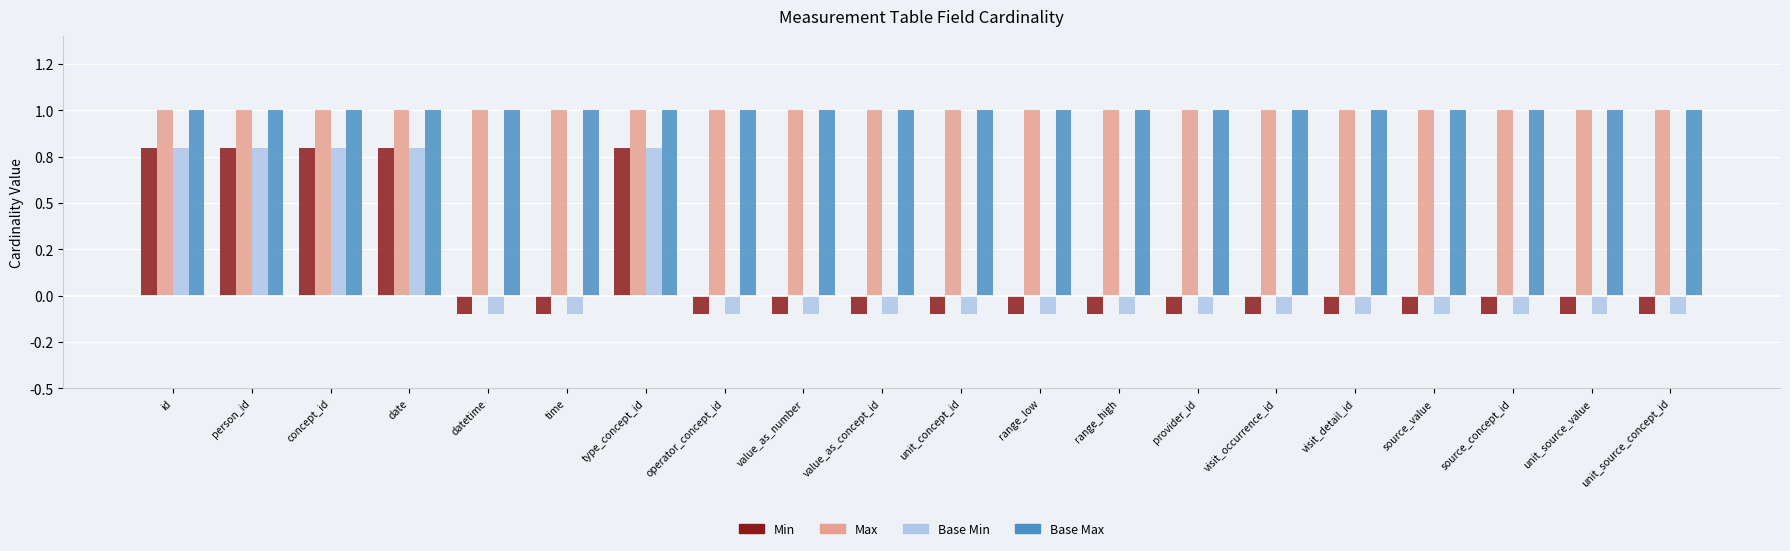

What are all the series names shown in the legend?

Min, Max, Base Min, Base Max